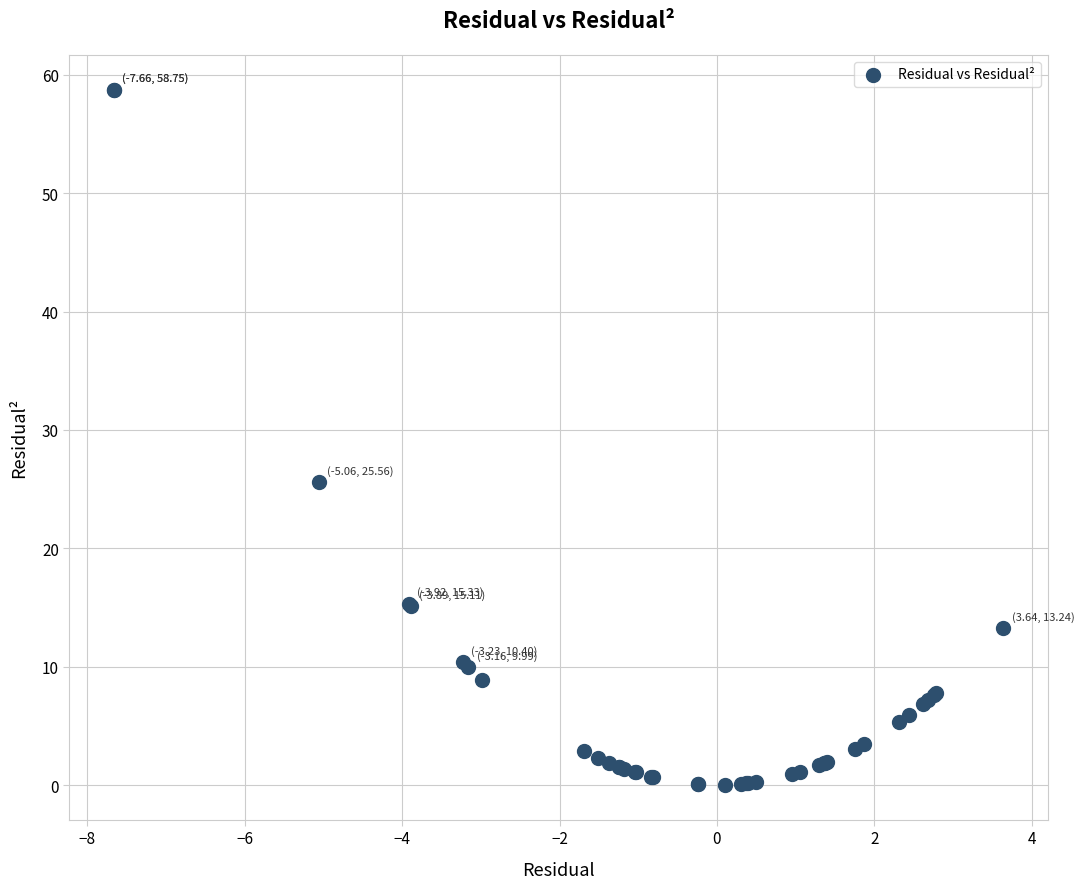

What Y value in the scatter plot is closest to 29?

25.6